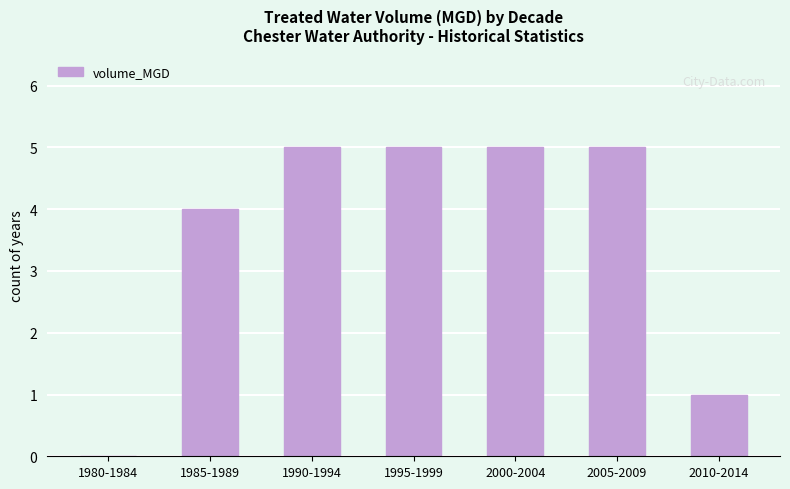

What is the sum of all values?

25